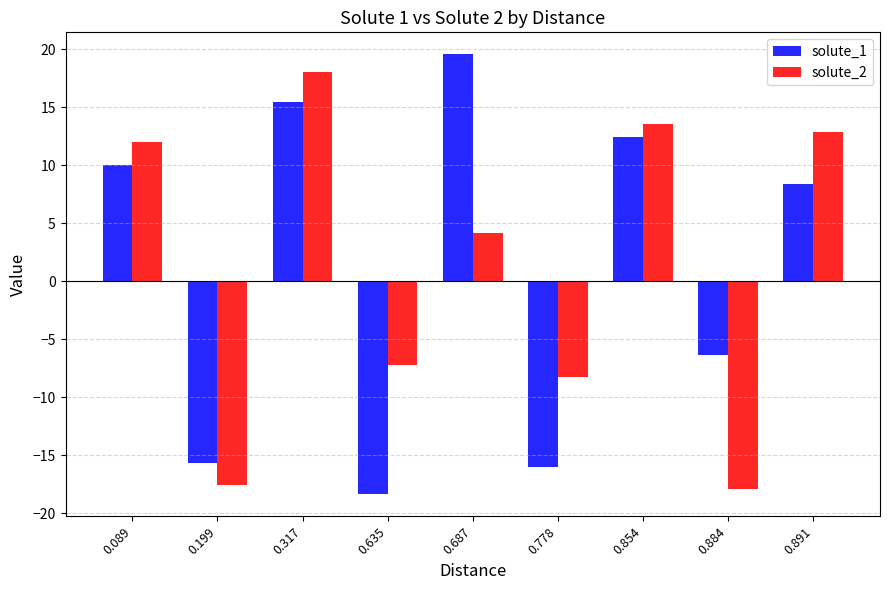

The solute_2 series shows -8.3 at 0.778. True or false?

True